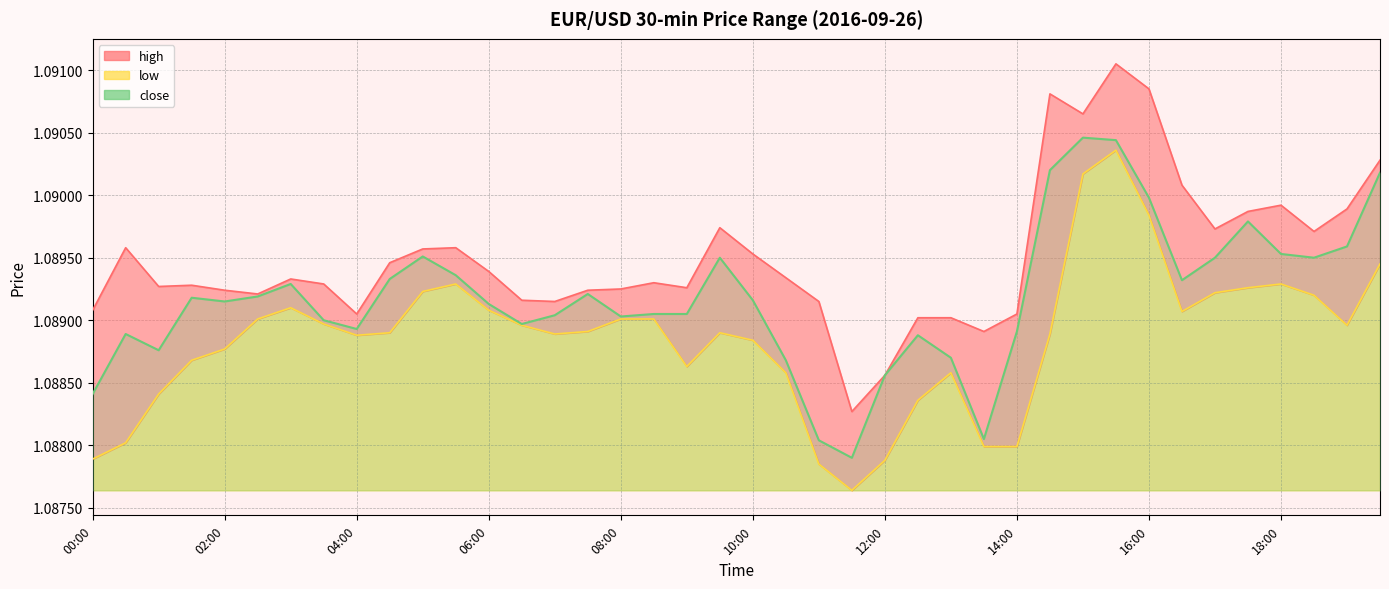

Count the high values in the range 1 to 2.

40